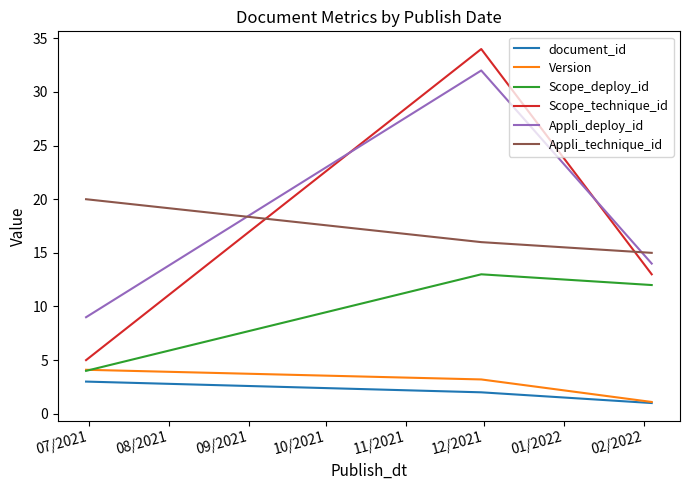

What is the maximum value for Scope_technique_id?

34.0